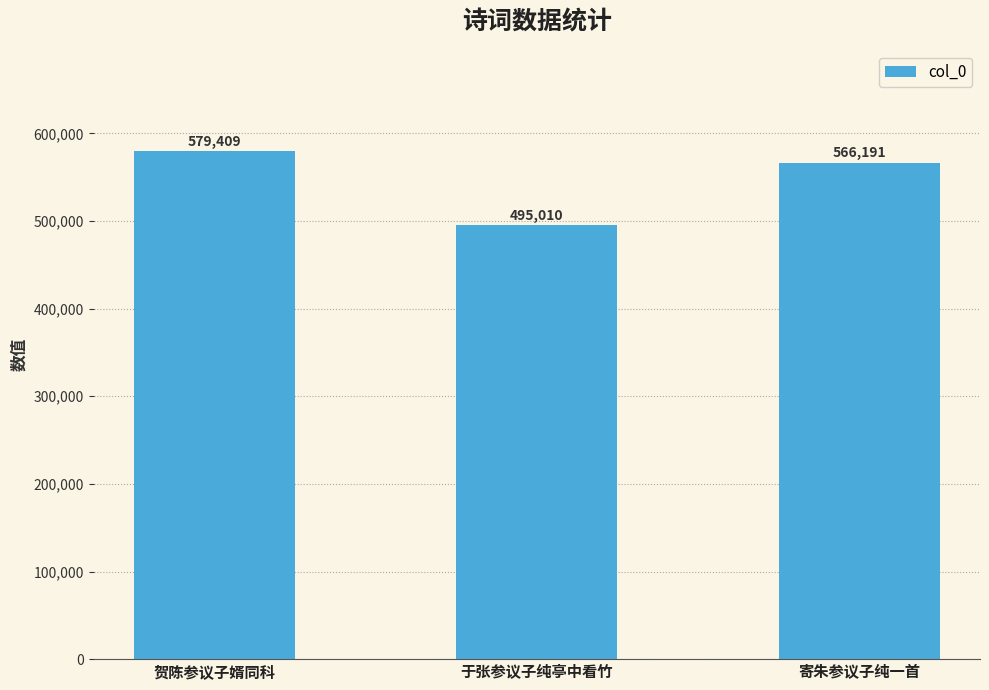

True or false: the data shows 579409 at 贺陈参议子婿同科.

True